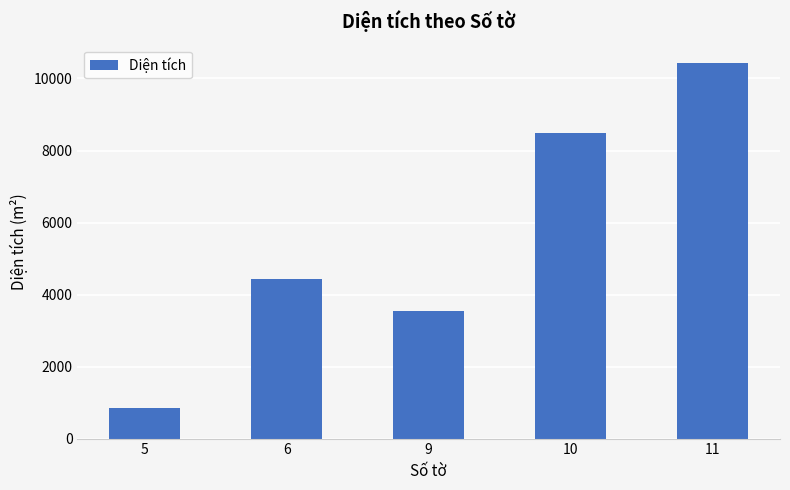

Which category has the highest value across all series?

11